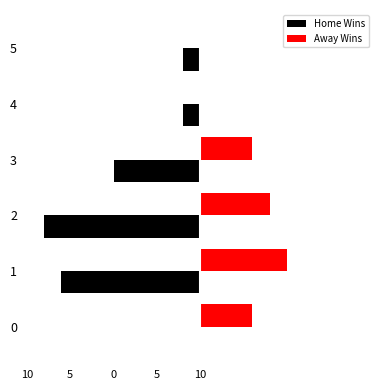

Reading left to right, transcribe all the data shown in this chart.

Home Wins: 0	-8	-9	-5	-1	-1
Away Wins: 3	5	4	3	0	0